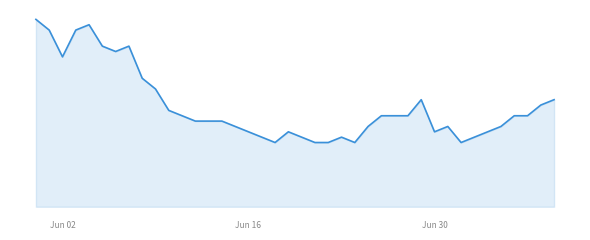

Does the chart display data point markers on the line(s)?

No